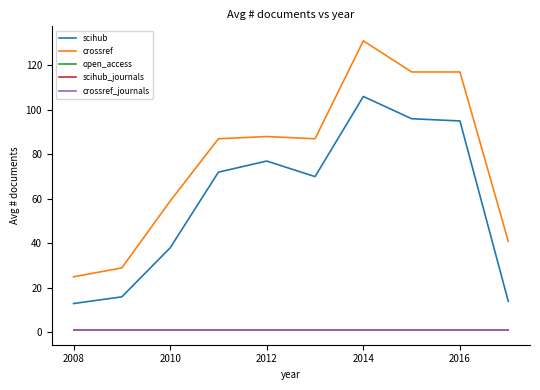

Does the chart have visible grid lines?

No